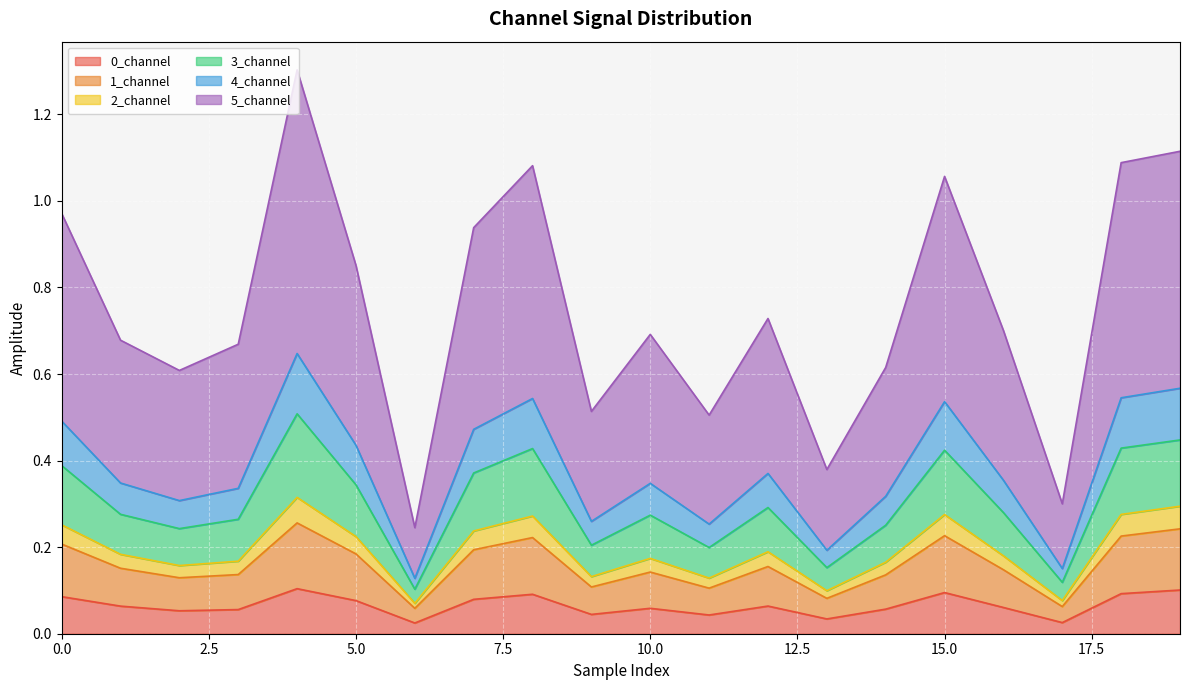

The value of 0_channel at 15.0 is 0.0. True or false?

False